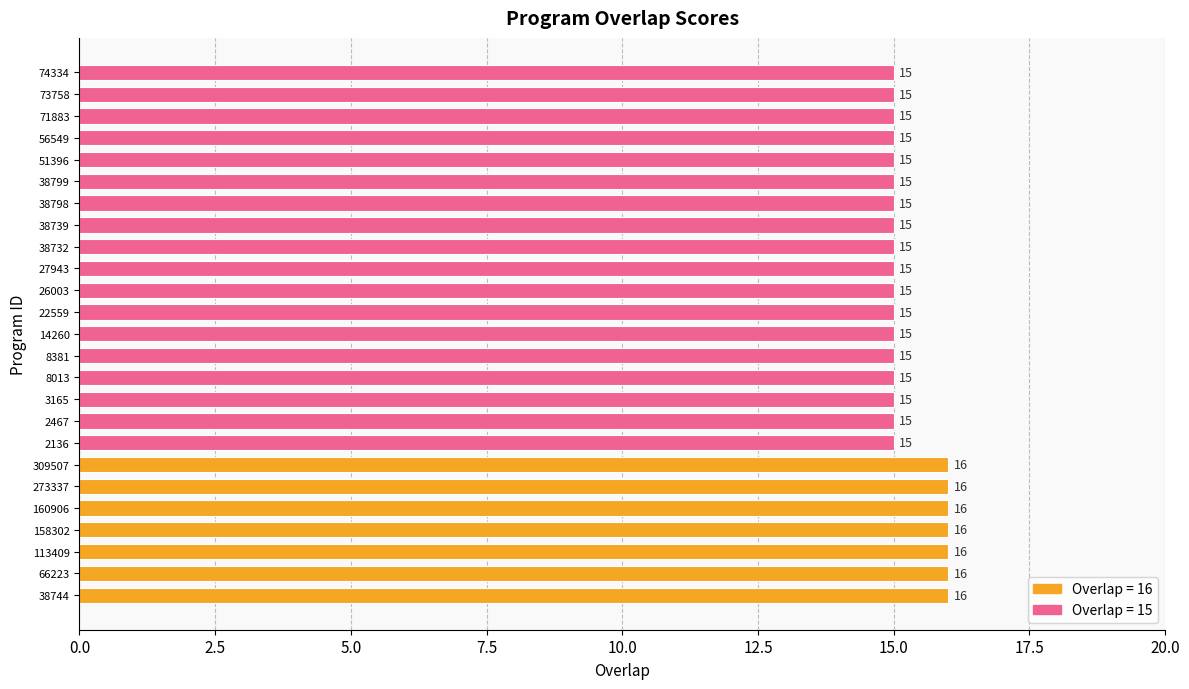

What is the smallest value displayed?

15